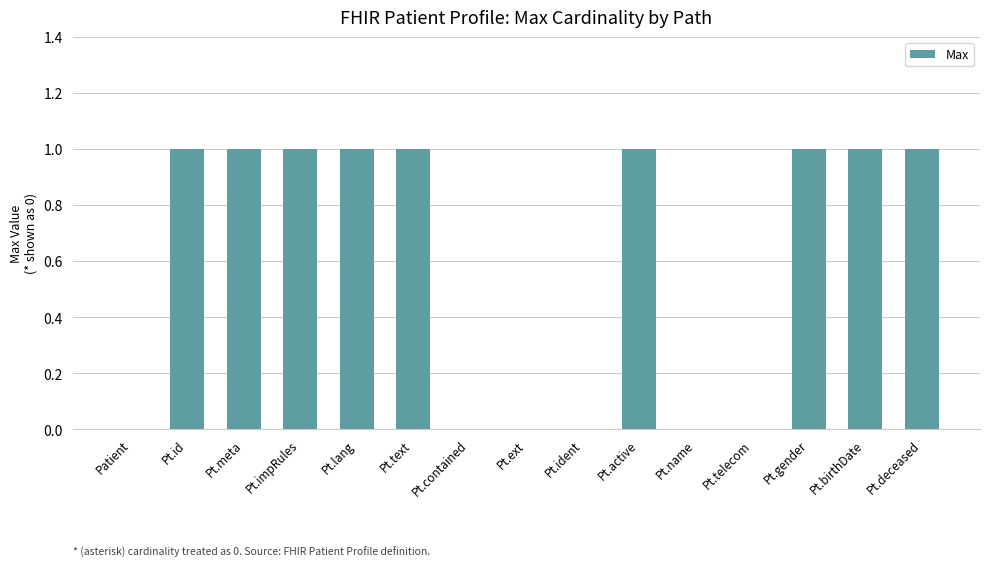

Reading right to left, what are all the values shown in this chart?

Pt.deceased=1	Pt.birthDate=1	Pt.gender=1	Pt.telecom=0	Pt.name=0	Pt.active=1	Pt.ident=0	Pt.ext=0	Pt.contained=0	Pt.text=1	Pt.lang=1	Pt.impRules=1	Pt.meta=1	Pt.id=1	Patient=0